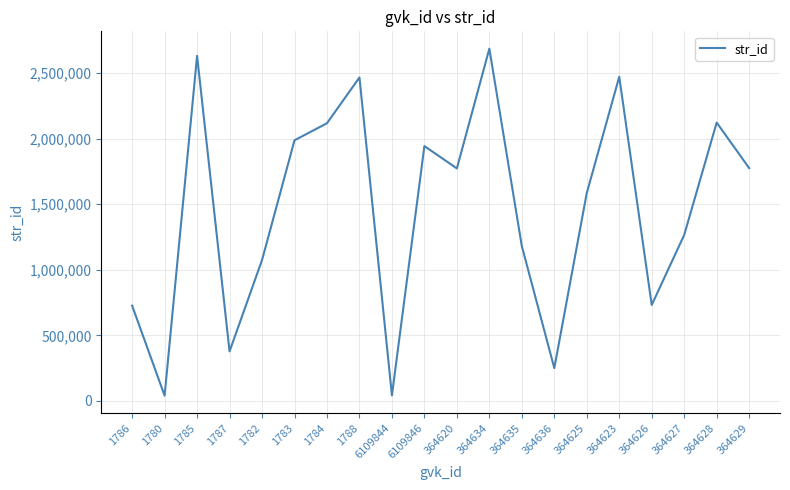

At which category does the data reach its first local valley?

1780